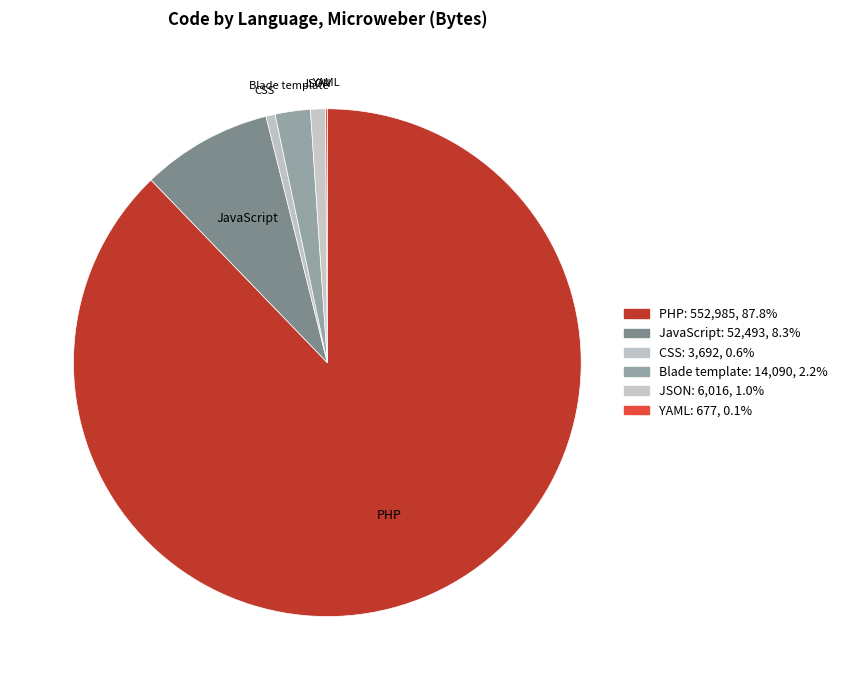

Does PHP account for over 50% of the chart?

Yes